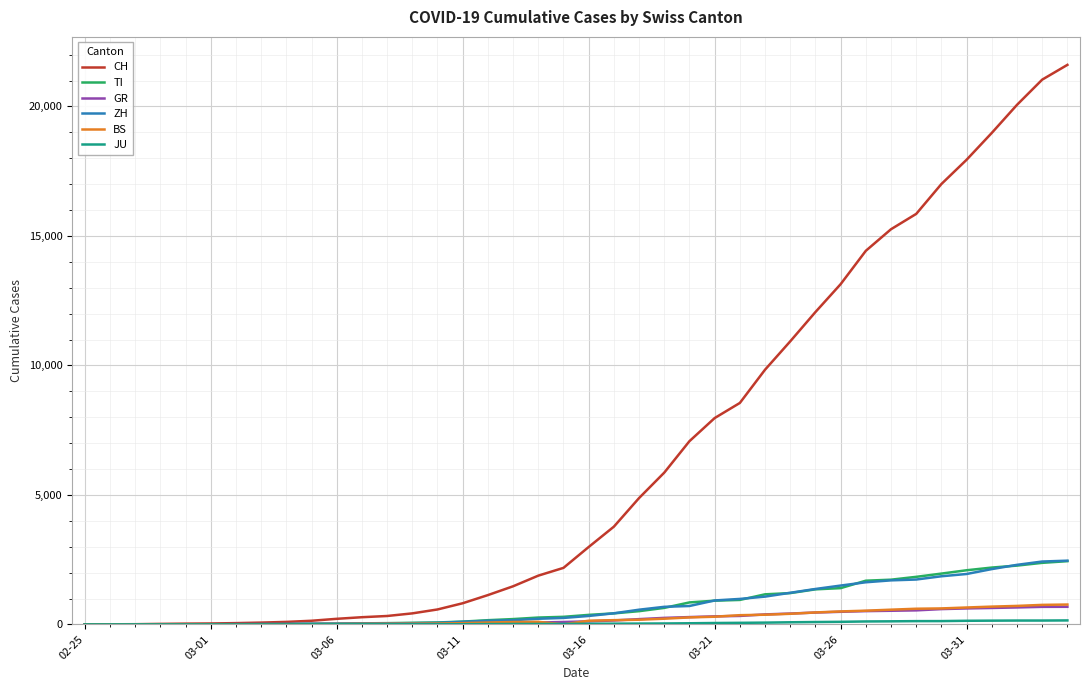

What is the highest value of the BS series?

767